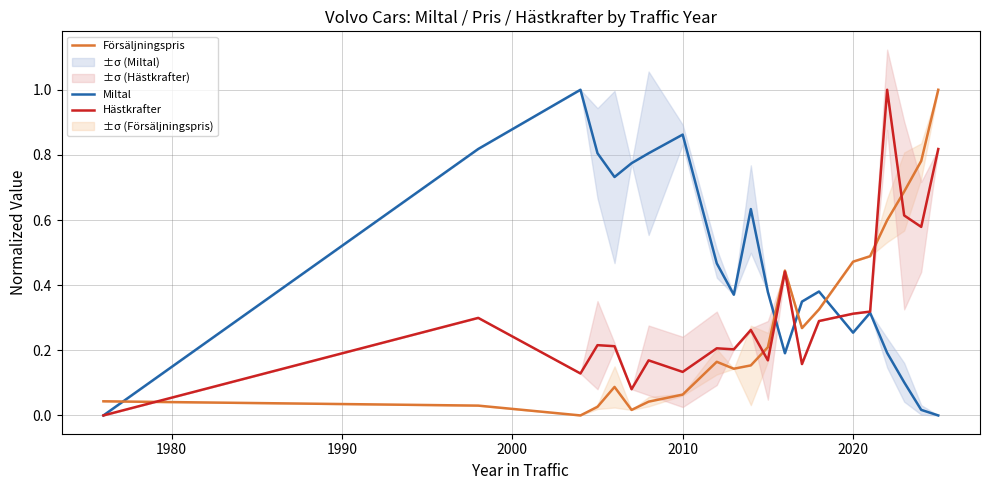

What is the maximum value for Hästkrafter?

1.0